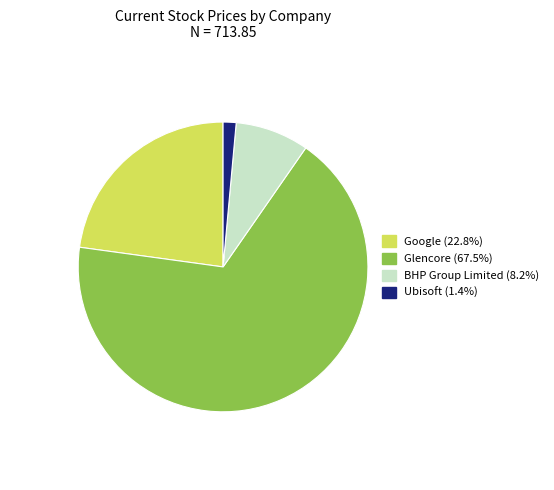

How many segments does this pie chart have?

4